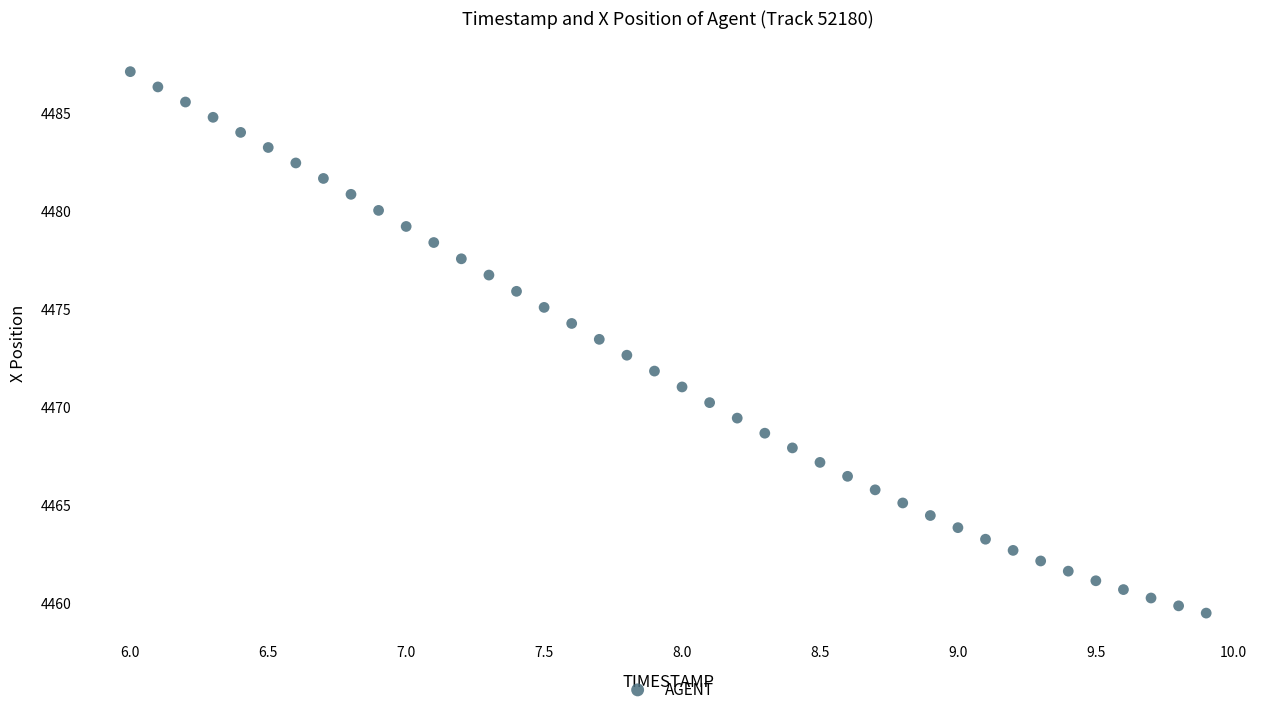

What is the range of Y values (max minus min)?

27.6